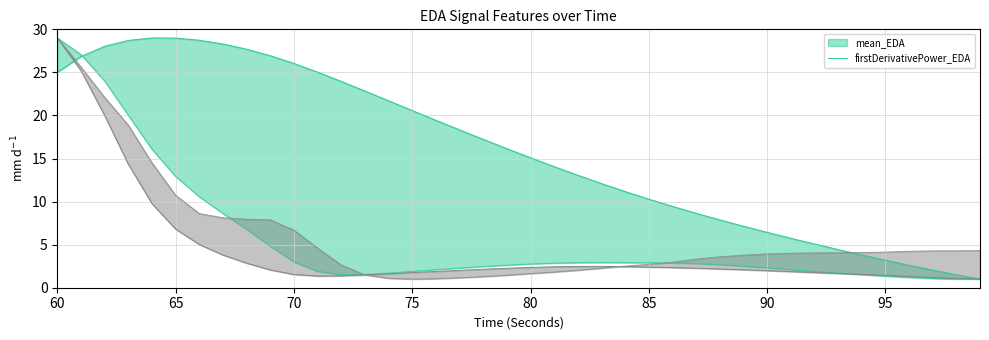

True or false: mean_EDA has a value of 10.6 at 60.

False